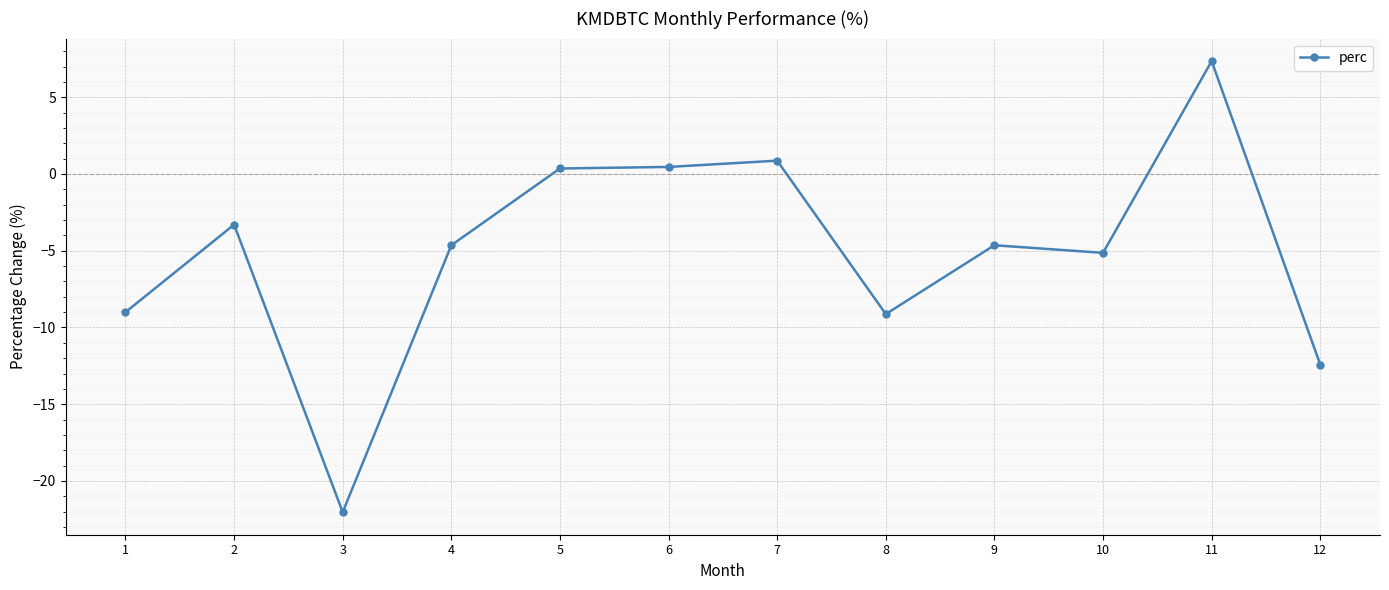

What is the sum of all values?

-61.3